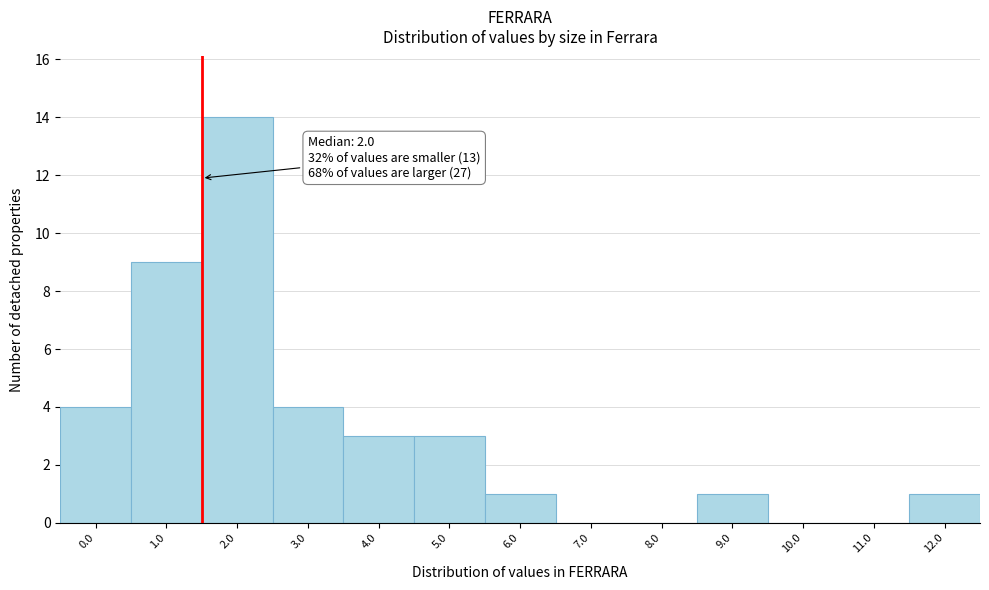

Reading right to left, extract all data points from this chart.

12.0=1	11.0=0	10.0=0	9.0=1	8.0=0	7.0=0	6.0=1	5.0=3	4.0=3	3.0=4	2.0=14	1.0=9	0.0=4